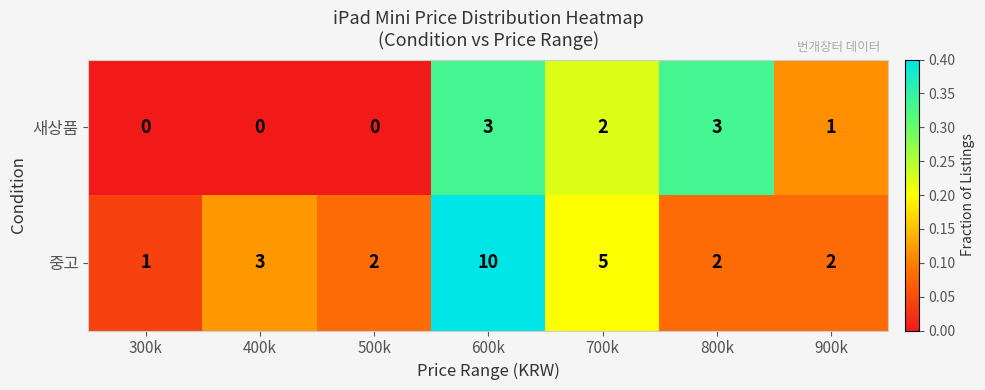

What is the sum of the 중고 values at 500k and 300k?

3